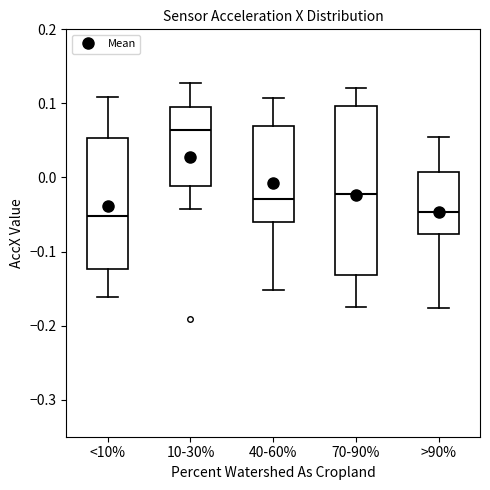

Reading left to right, read every box against the y-axis: the position of its median line, the range the box covers, and the ends of its whiskers. The values are not printed on the chart, so give them approximately, as read against the axis.

<10%: median -0.05, box -0.12 to 0.05, whiskers -0.16 to 0.11
10-30%: median 0.06, box -0.01 to 0.10, whiskers -0.04 to 0.13
40-60%: median -0.03, box -0.06 to 0.07, whiskers -0.15 to 0.11
70-90%: median -0.02, box -0.13 to 0.10, whiskers -0.17 to 0.12
>90%: median -0.05, box -0.08 to 0.01, whiskers -0.18 to 0.05